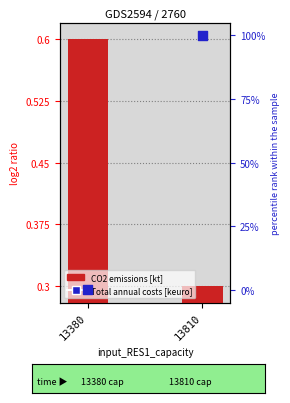

Which series reaches the minimum Y coordinate?

Total annual costs (percentile)